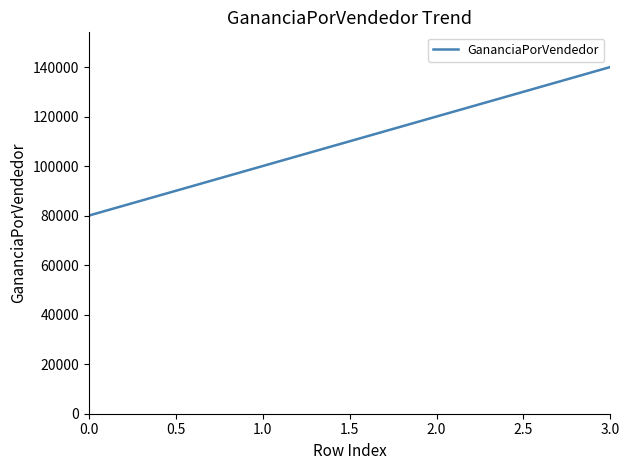

What is the ratio of the value at 3.0 to the value at 2.0?

1.2